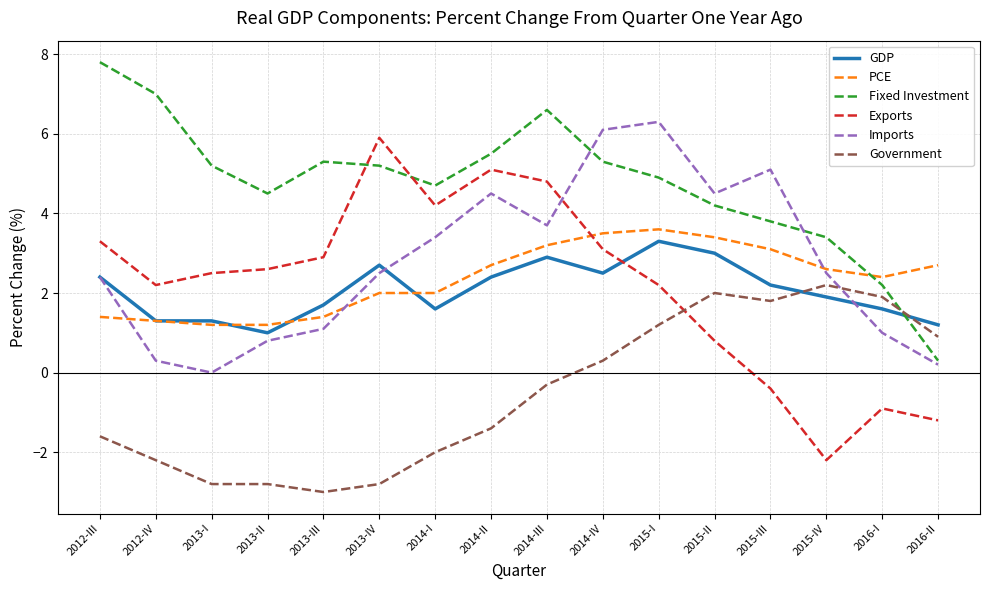

How many lines are shown in the chart?

6